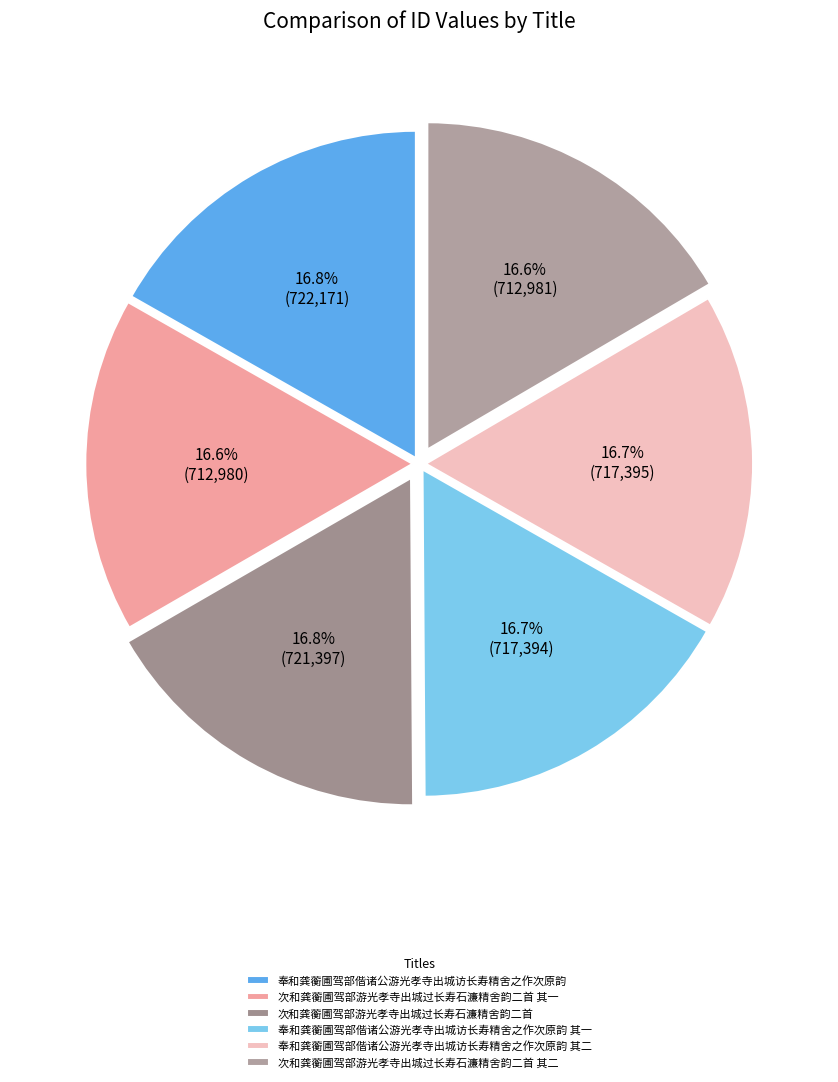

Which has a higher value, 次和龚蘅圃驾部游光孝寺出城过长寿石濂精舍韵二首 其一 or 次和龚蘅圃驾部游光孝寺出城过长寿石濂精舍韵二首 其二?

次和龚蘅圃驾部游光孝寺出城过长寿石濂精舍韵二首 其二